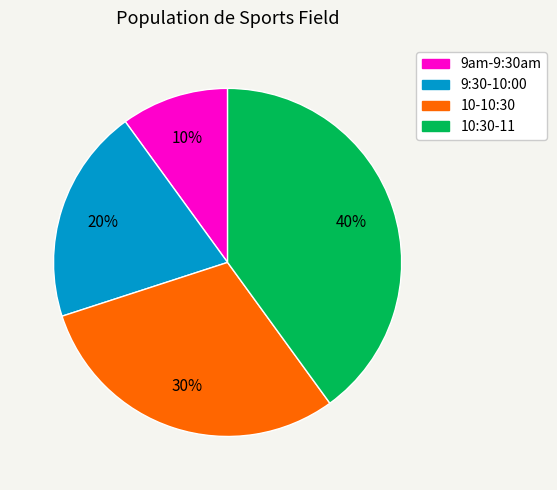

To the nearest percent, what is the difference between the 9:30-10:00 and 10:30-11 slice percentages?

20%